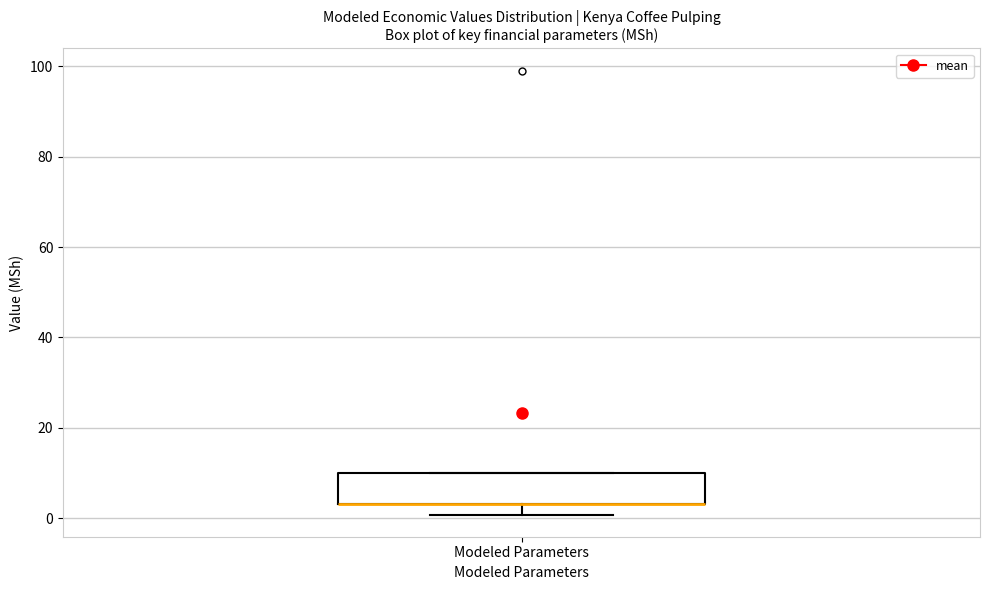

Where is the upper edge of the box for Modeled Parameters on the y-axis? The values are not printed on the chart, so give them approximately, as read against the axis.

10